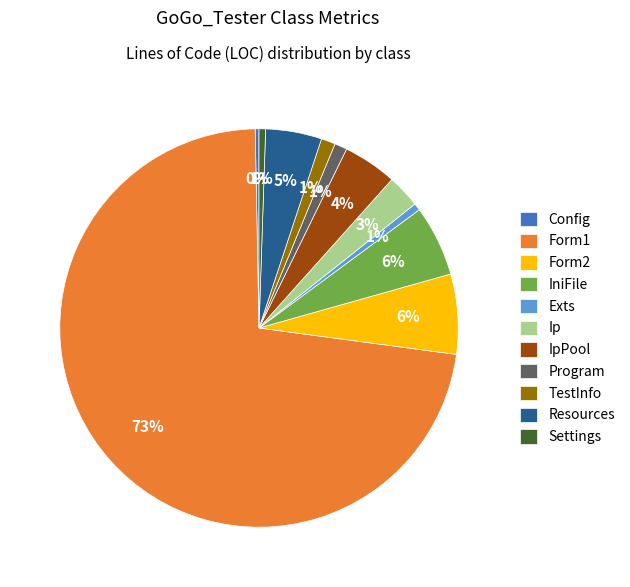

Approximately how many times larger is the value at TestInfo compared to Form2?

0.2